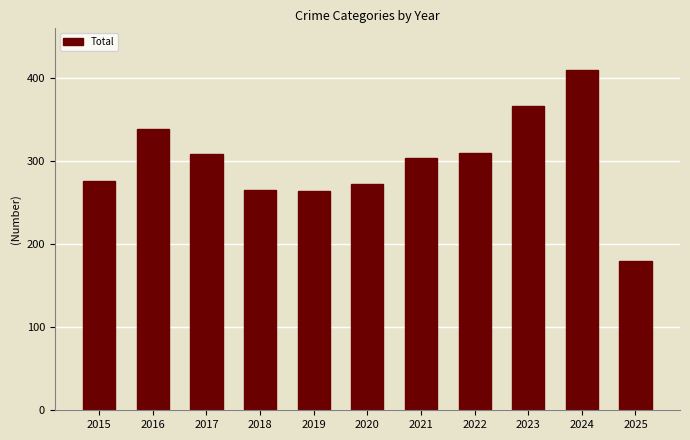

How many bars are there in total?

11